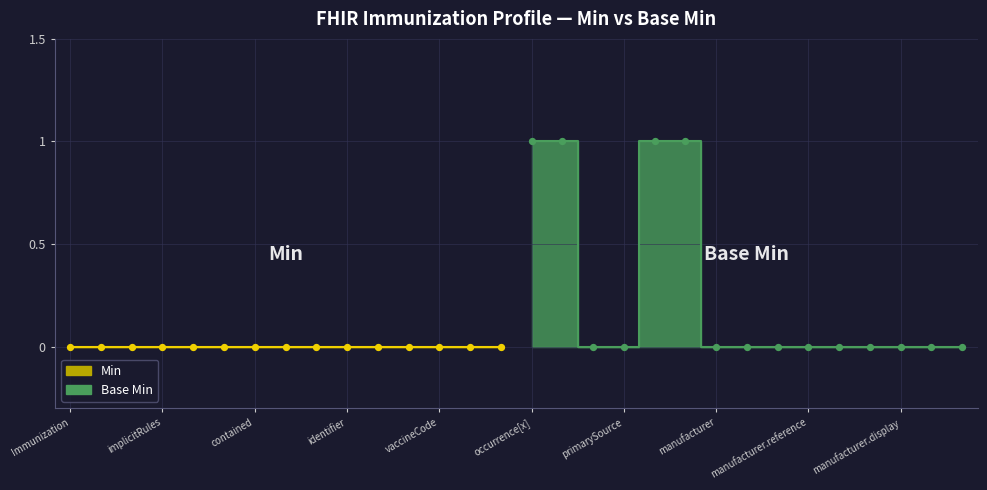

At how many categories does at least one series exceed 0?

4